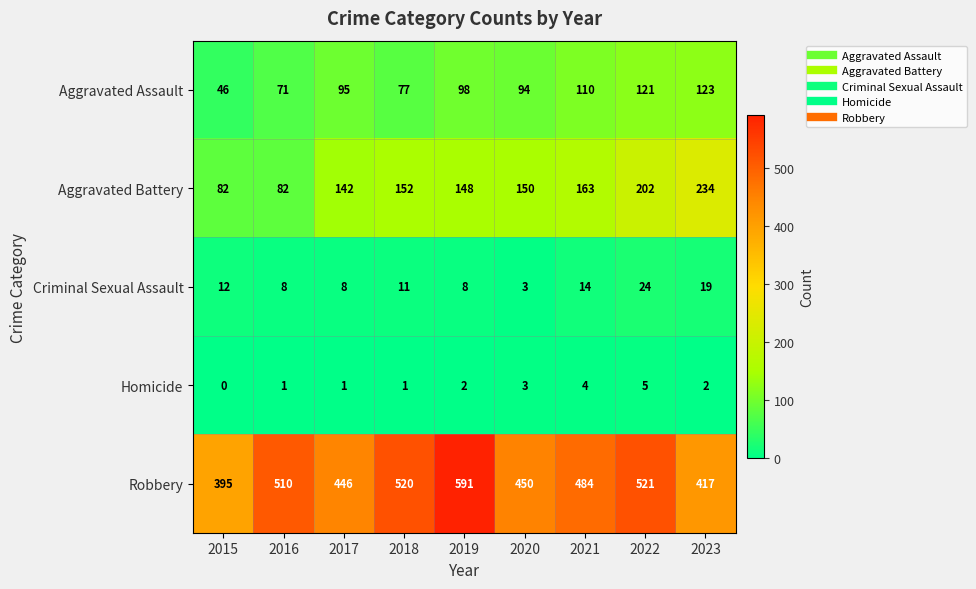

What is the total value across all series at 2023?

795